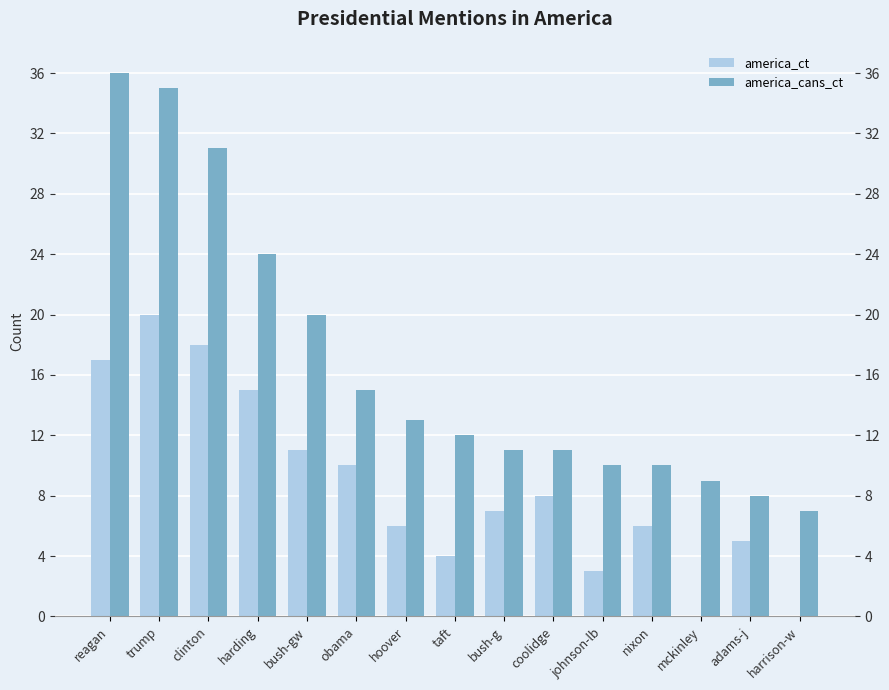

Count the number of categories in the chart.

15